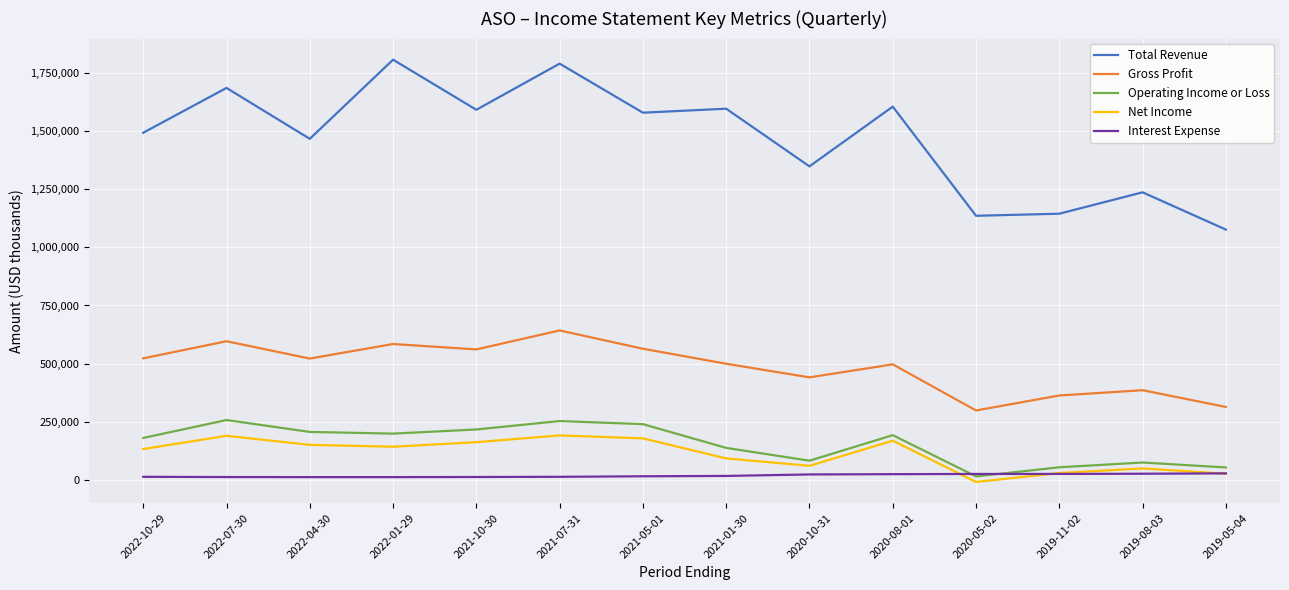

What is the highest value of the Interest Expense series?

27000